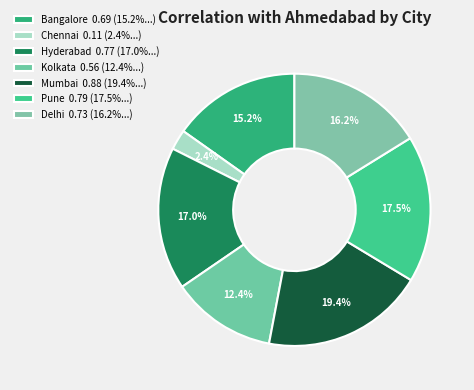

How many slices are in this pie chart?

7